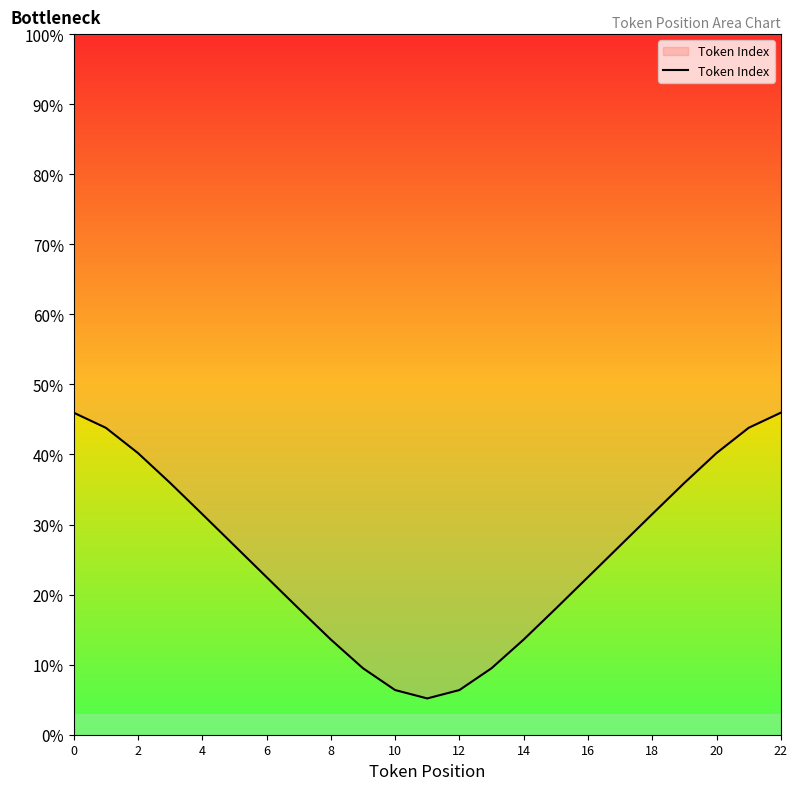

The Token Index series shows 13.6 at 14. True or false?

True